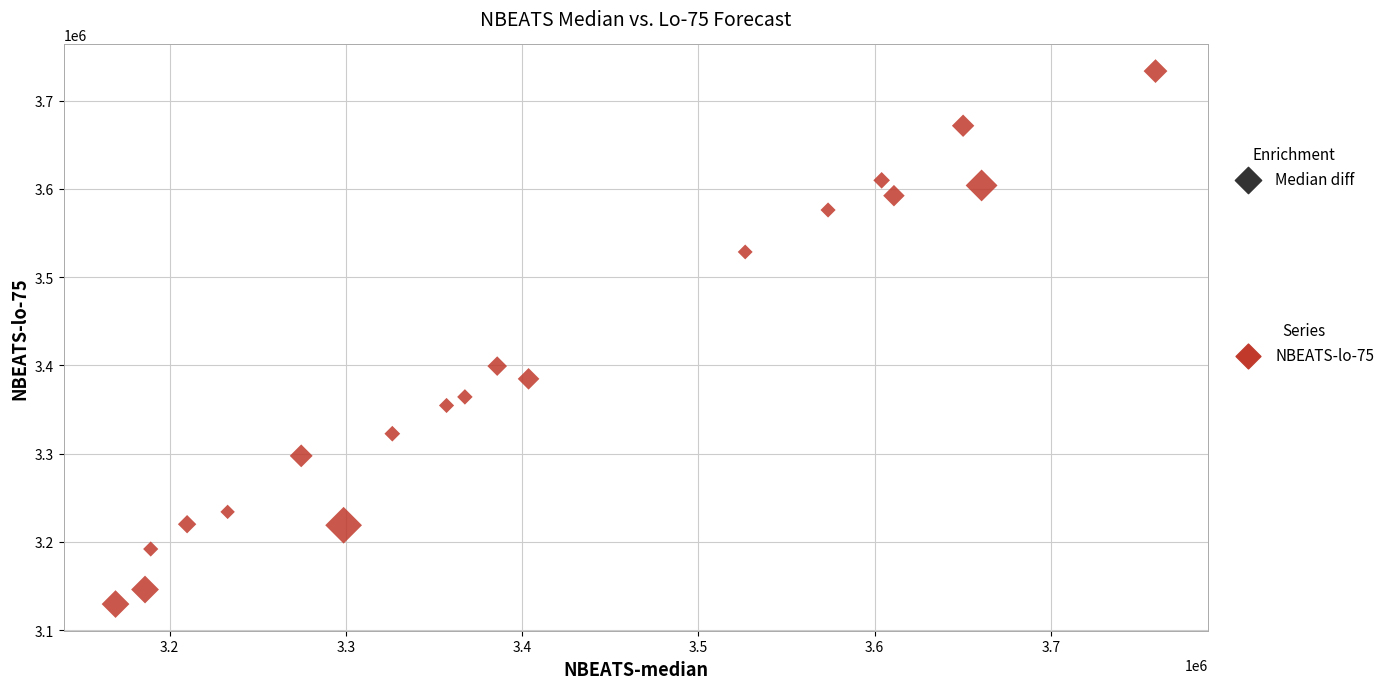

What Y value in the scatter plot is closest to 3431547?

3399200.0